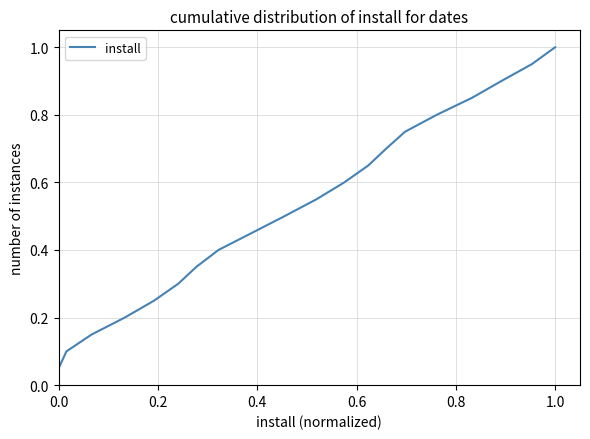

What is the greatest value displayed?

1.0